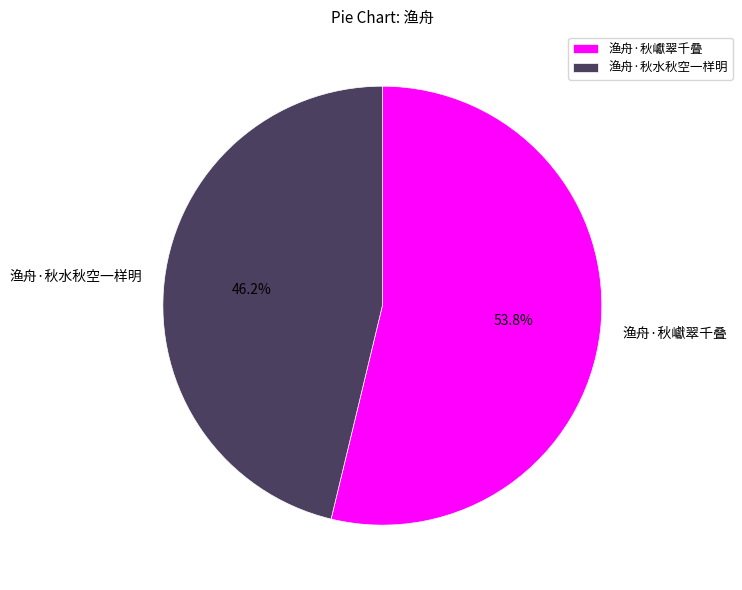

To the nearest percent, what is the difference between the largest and smallest slice percentages?

8%